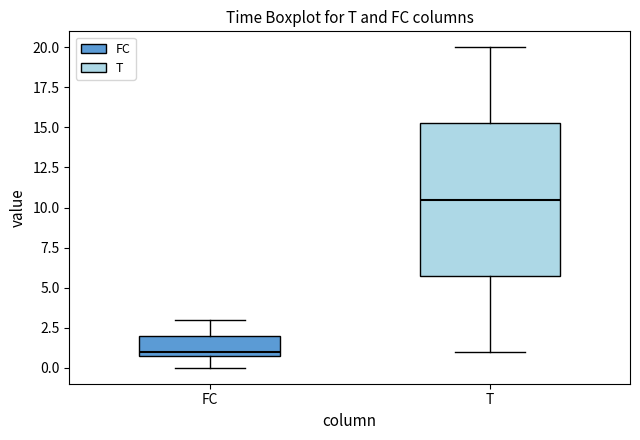

Reading left to right, read every box against the y-axis: the position of its median line, the range the box covers, and the ends of its whiskers. The values are not printed on the chart, so give them approximately, as read against the axis.

FC: median 1.0 (just above the box's lower edge), box 1.0 to 2.0, whiskers 0.0 to 3.0
T: median 10.5, box 6.0 to 15.5, whiskers 1.0 to 20.0